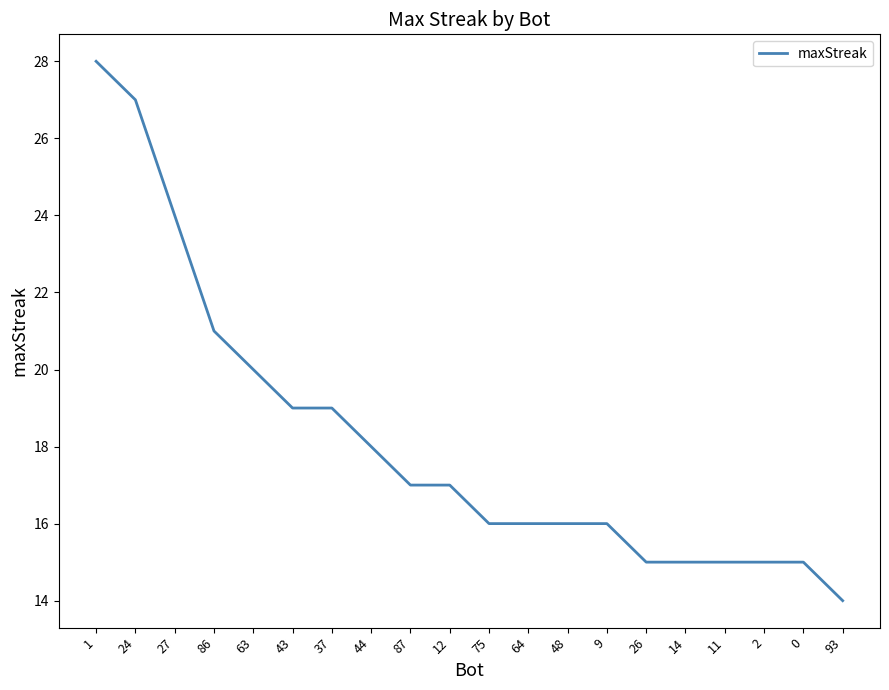

How many values are below 17?

10